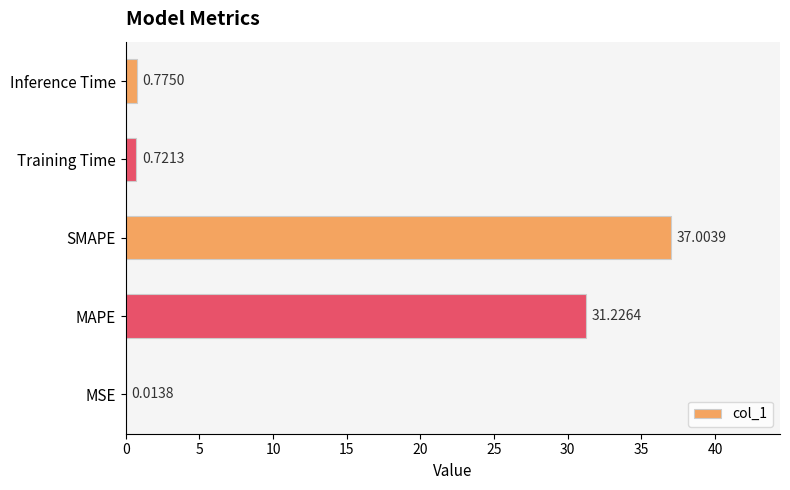

At which label is the value closest to 18?

MAPE